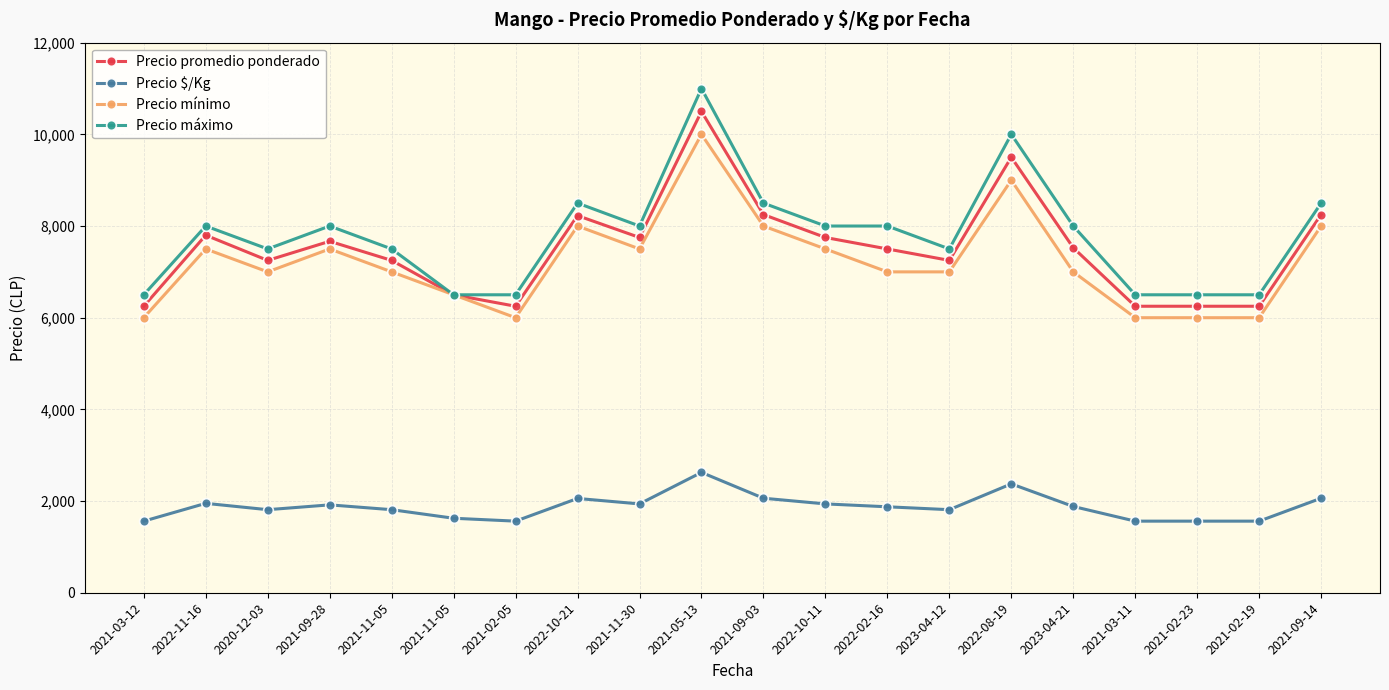

What is the difference between the highest and lowest values at 2022-11-16?

6050